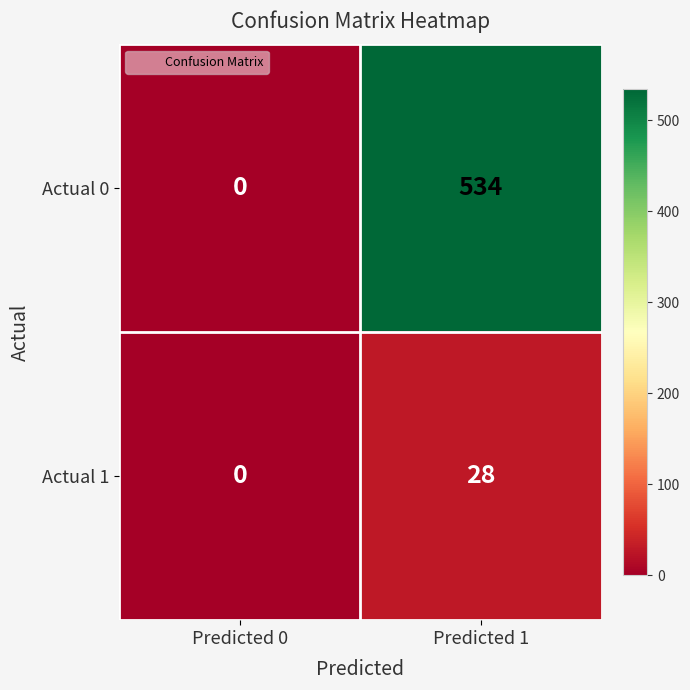

Reading left to right, extract all data points from this chart.

Actual 0: 0	534
Actual 1: 0	28